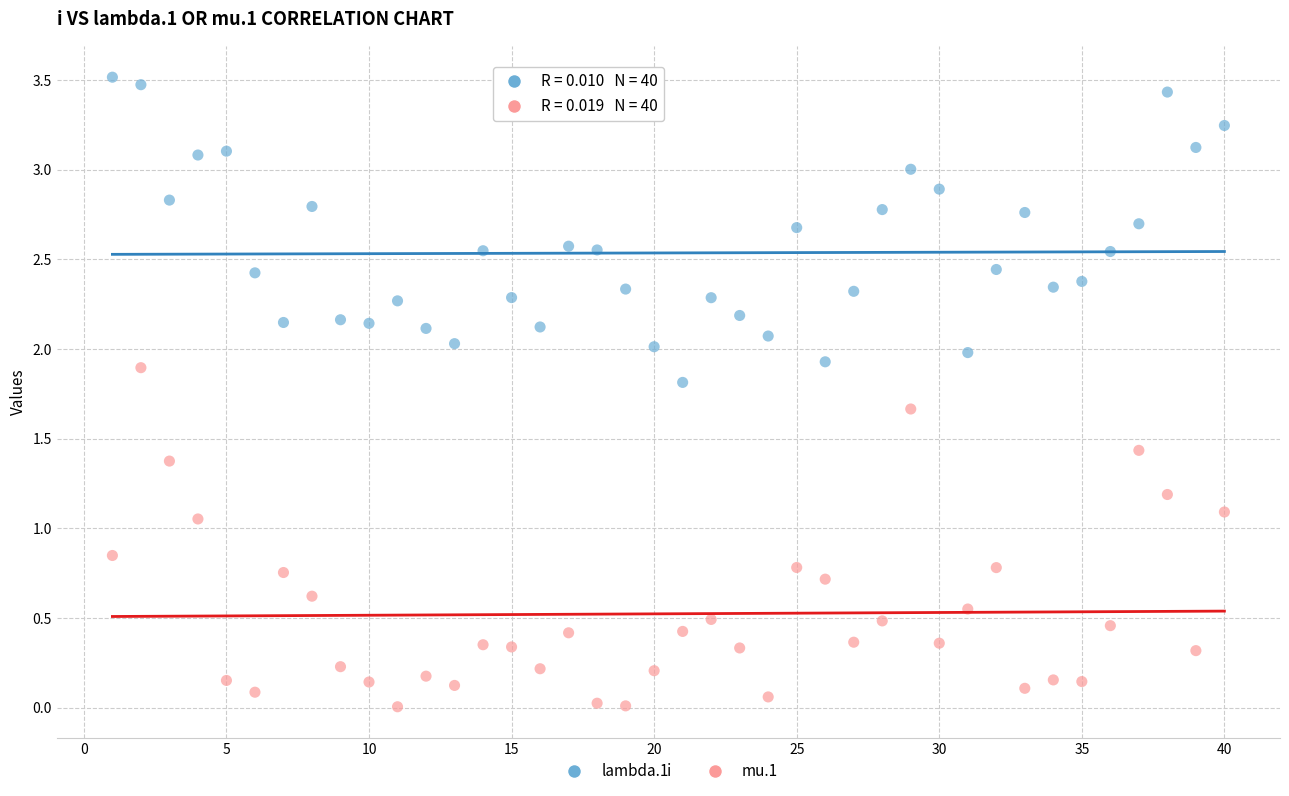

Which series contains the lowest Y value?

mu.1